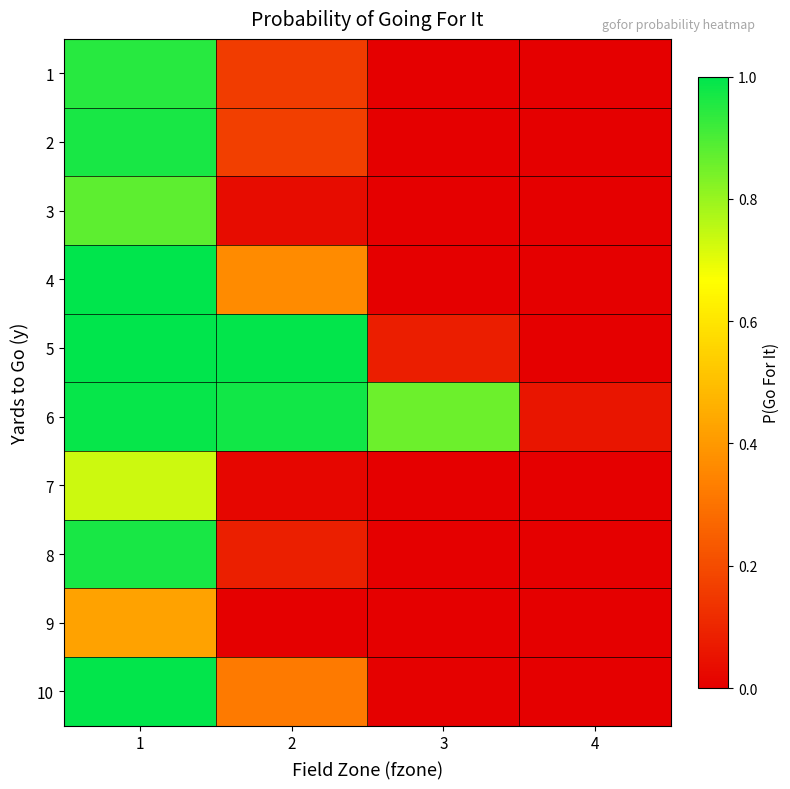

Which series has the largest range (max minus min)?

5